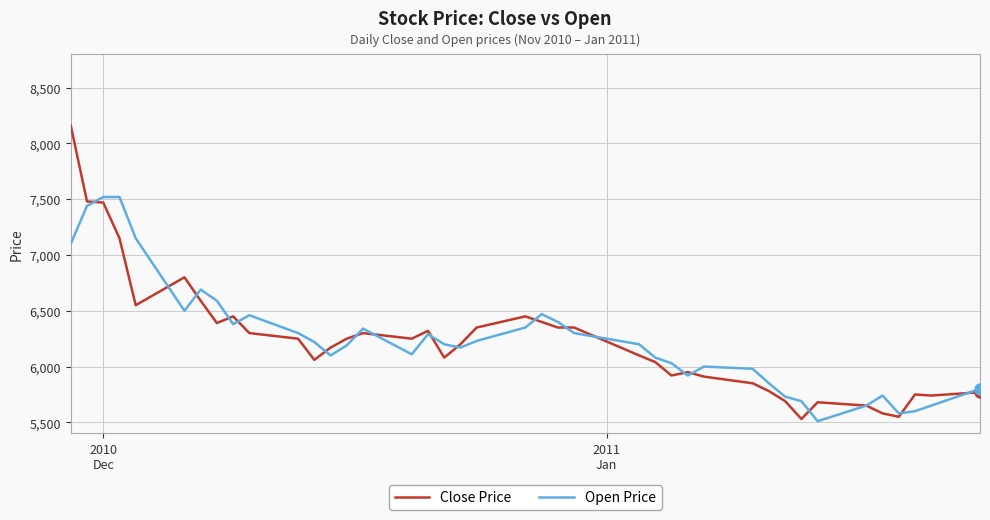

What is the lowest value of the Close Price series?

5530